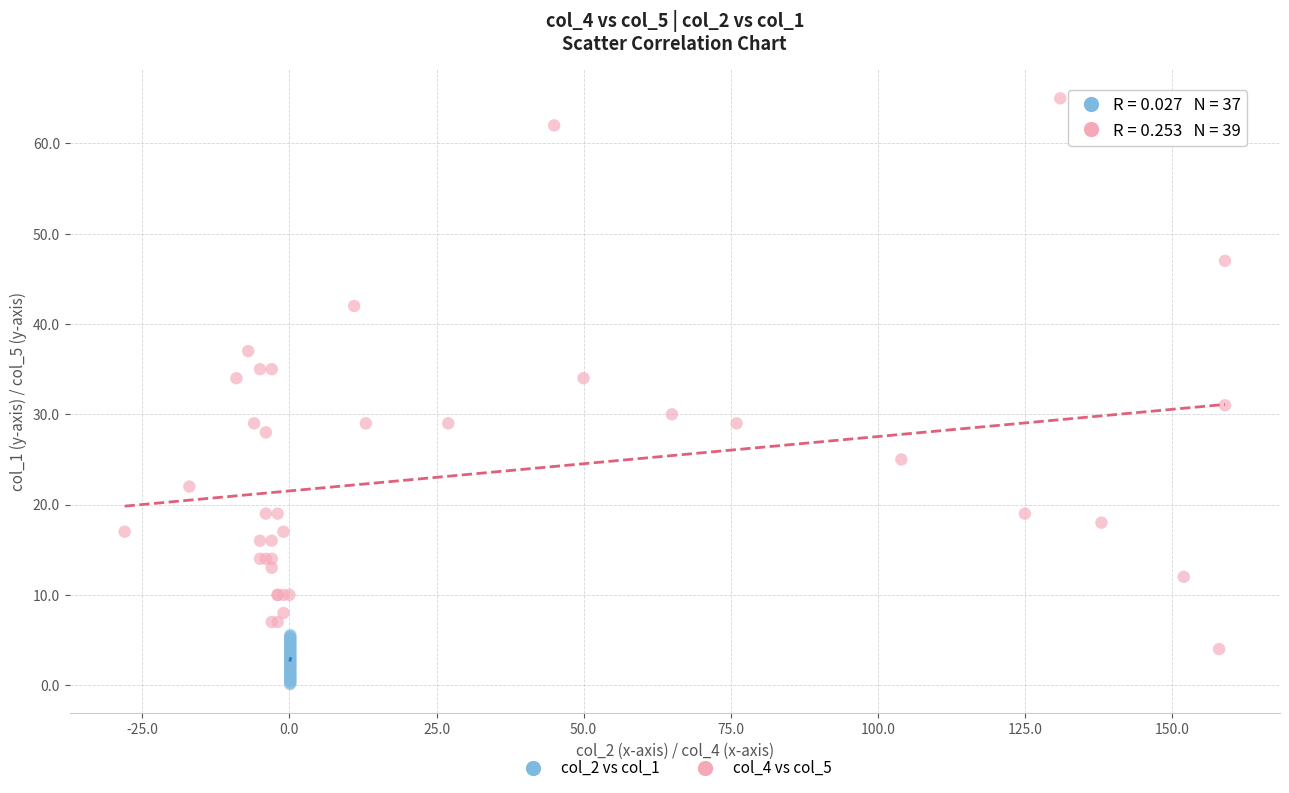

Which series reaches the maximum Y coordinate?

col_4 vs col_5